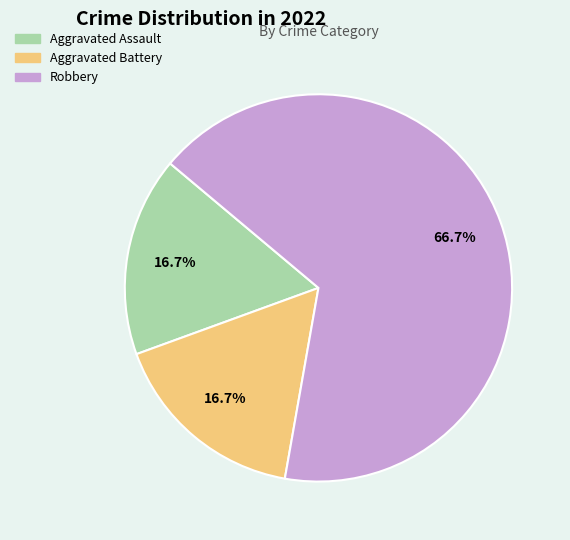

To the nearest percent, what is the difference between the largest and smallest slice percentages?

50%